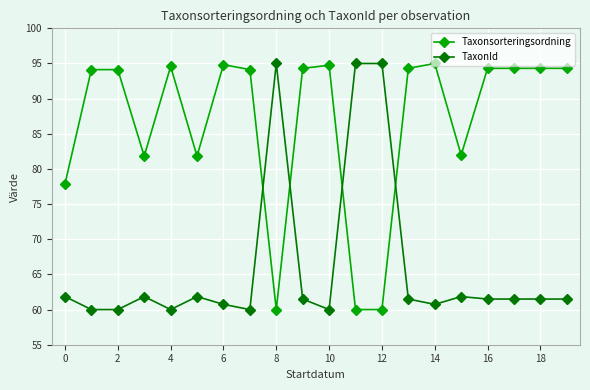

Which series has the largest total across all categories?

Taxonsorteringsordning